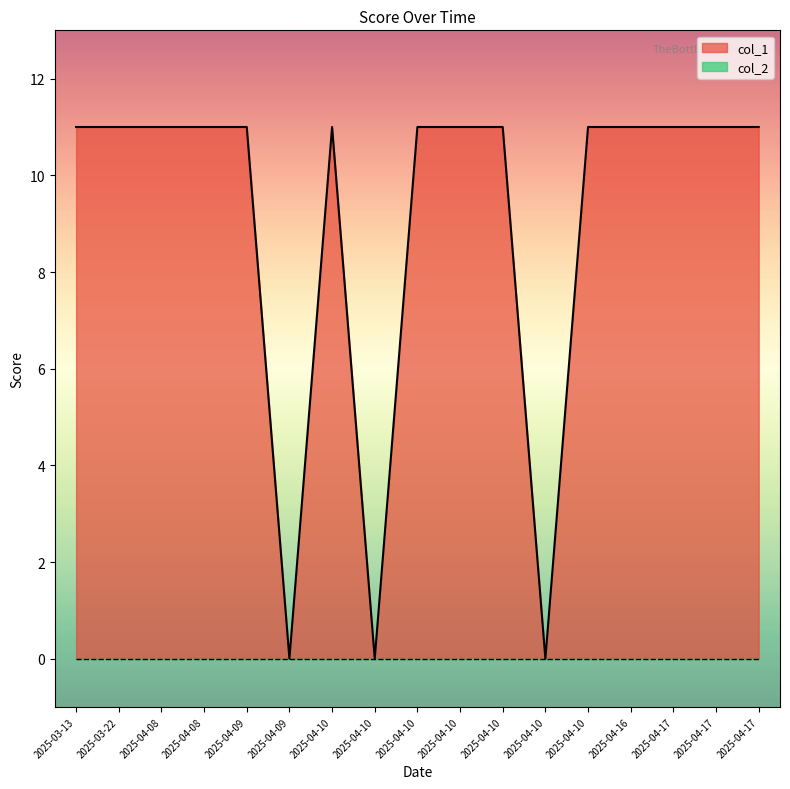

How many lines are shown in the chart?

1